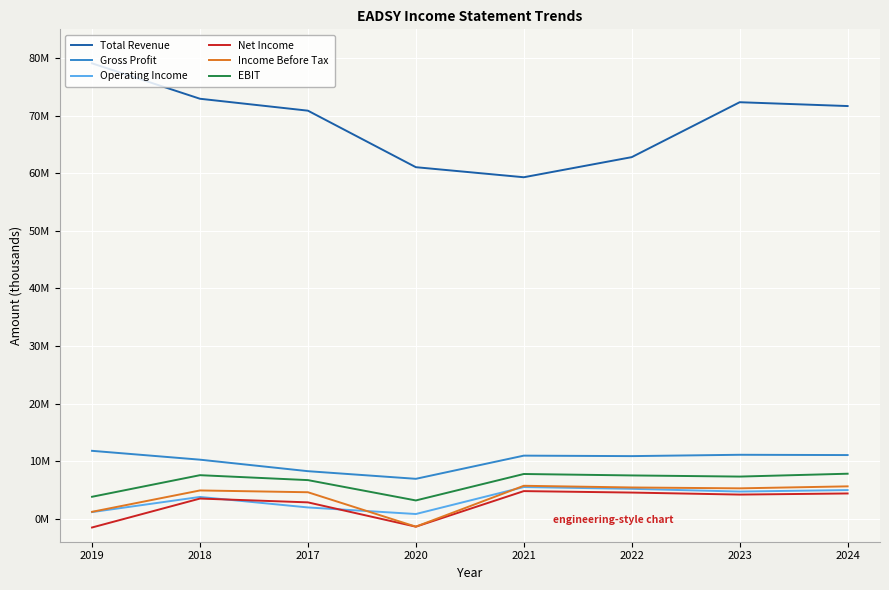

What is the difference between the second highest and second lowest values in the Income Before Tax series?

4422500